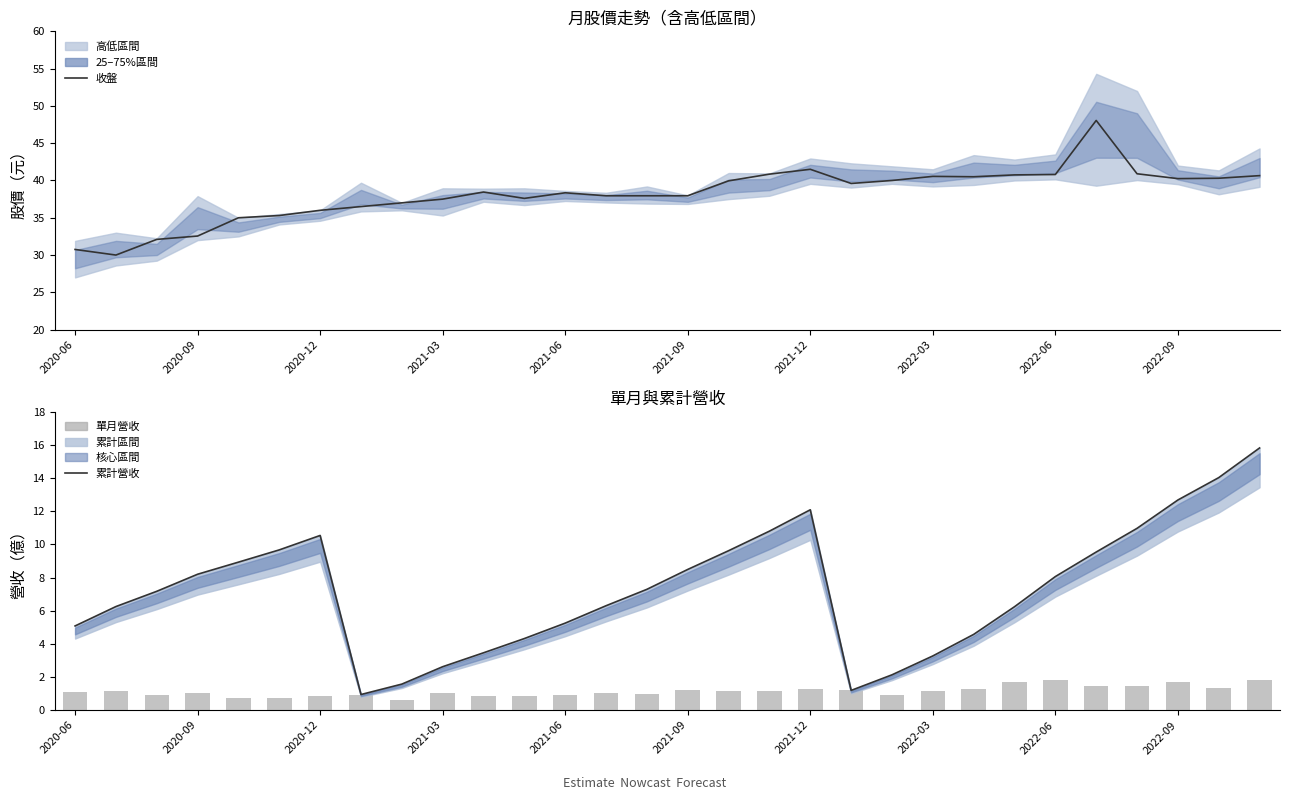

What is the sum of all 單月營收 values?

34.4